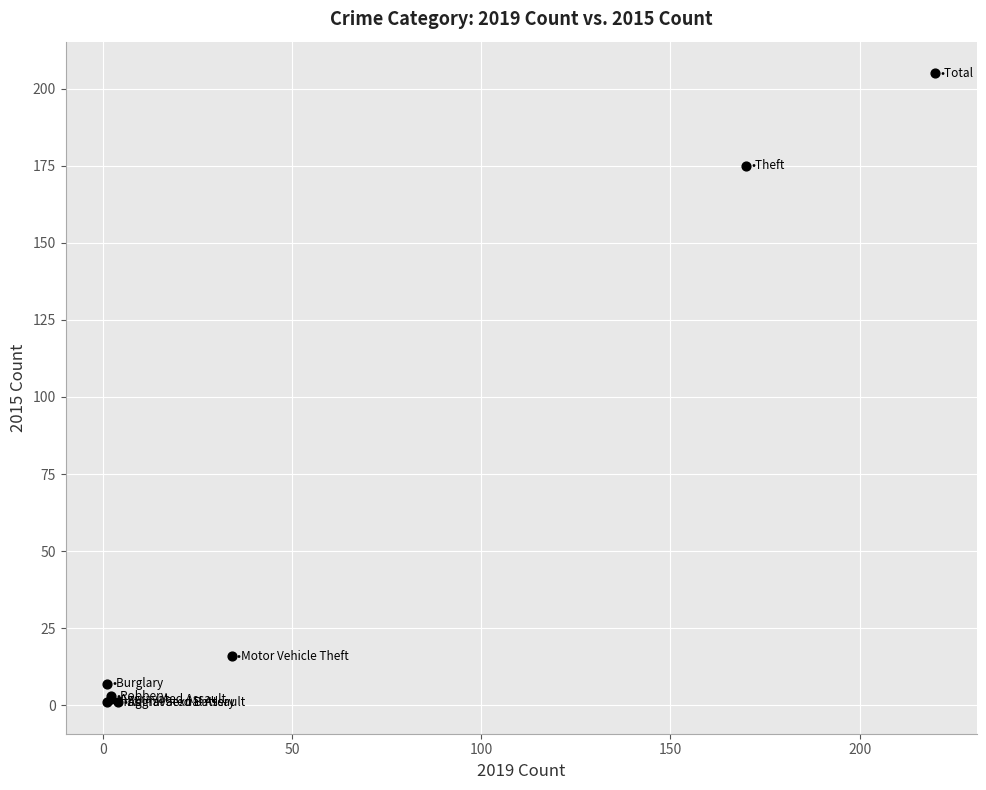

What Y value in the scatter plot is closest to 103?

175